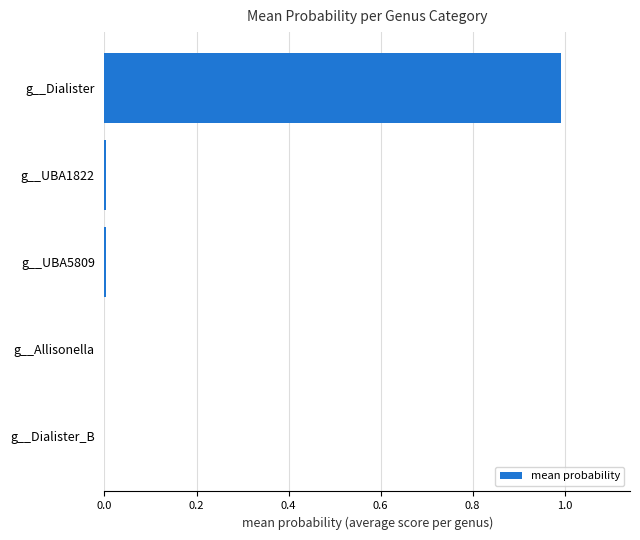

What is the sum of all values?

1.0